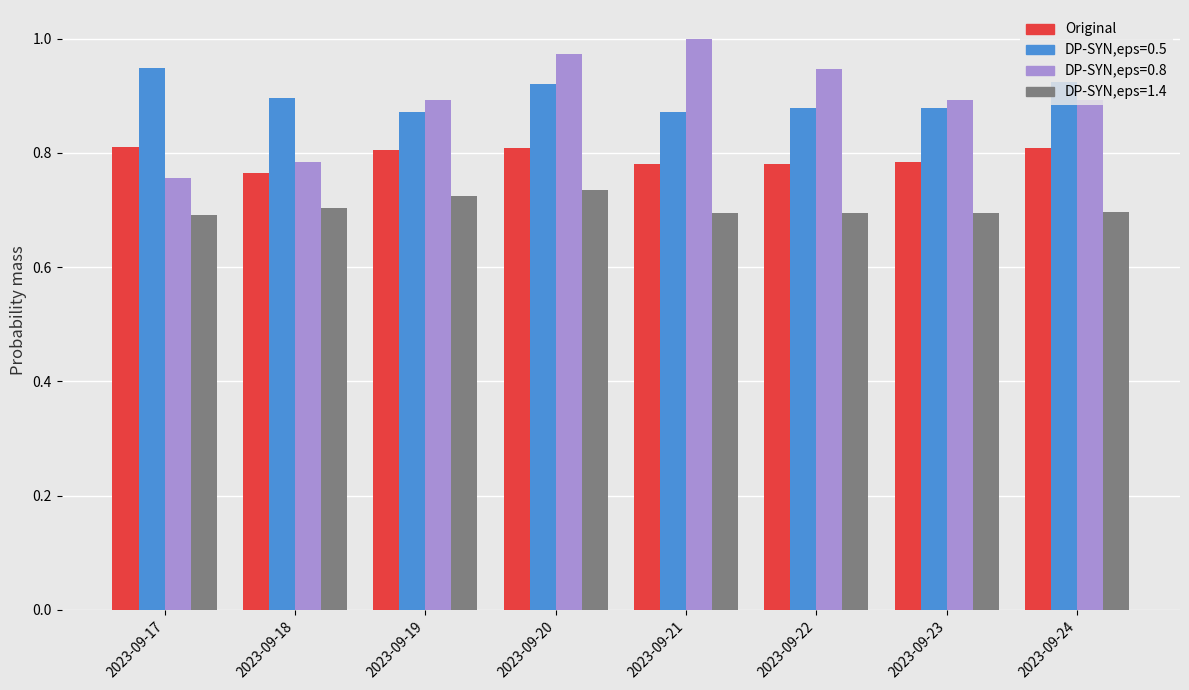

At which category is the sum across all series the highest?

2023-09-20